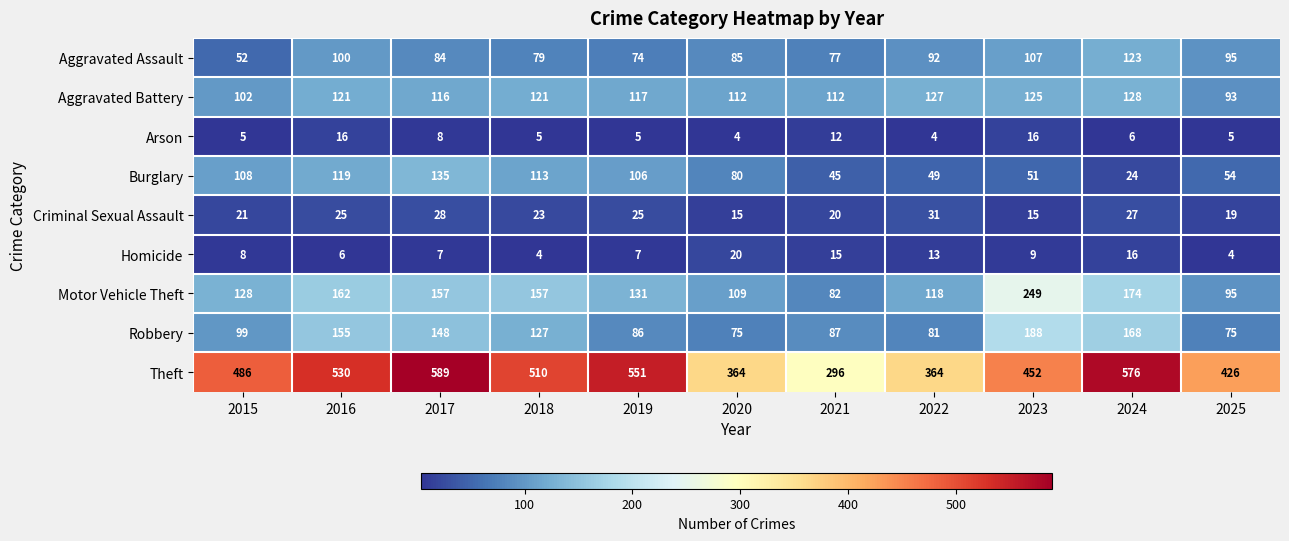

What is the sum of the Theft values at 2023 and 2024?

1028